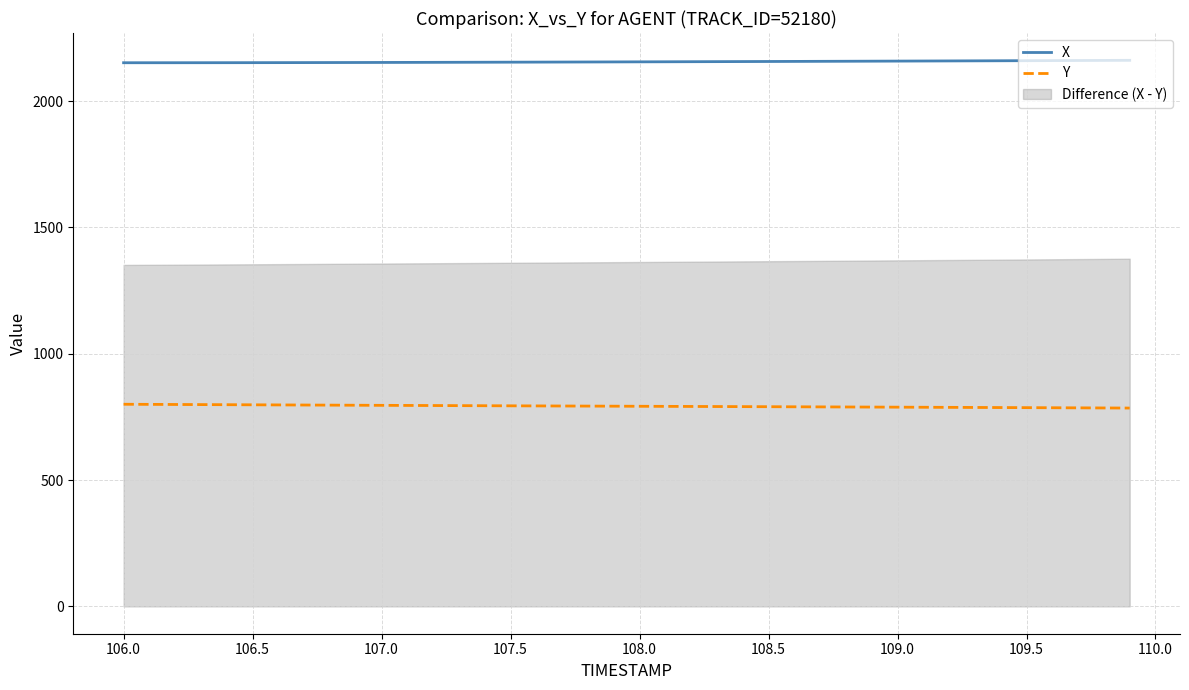

Which series has the largest range (max minus min)?

Y